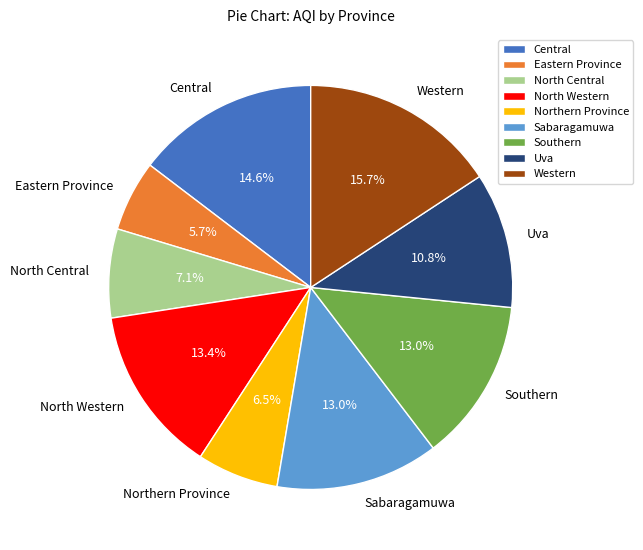

Which category has the biggest portion of the pie?

Western